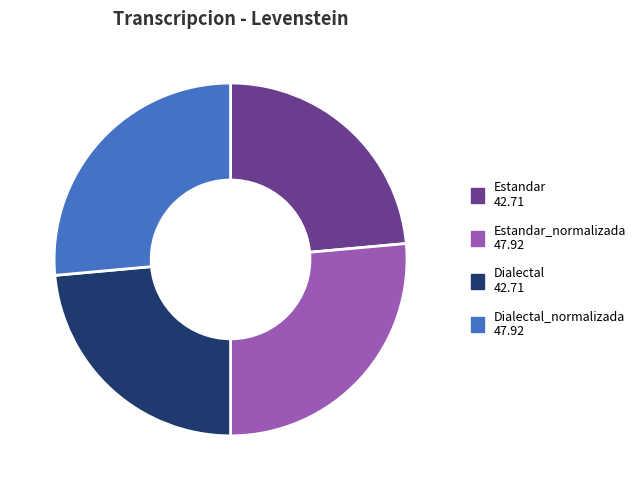

Is there any slice that represents more than half of the pie?

No